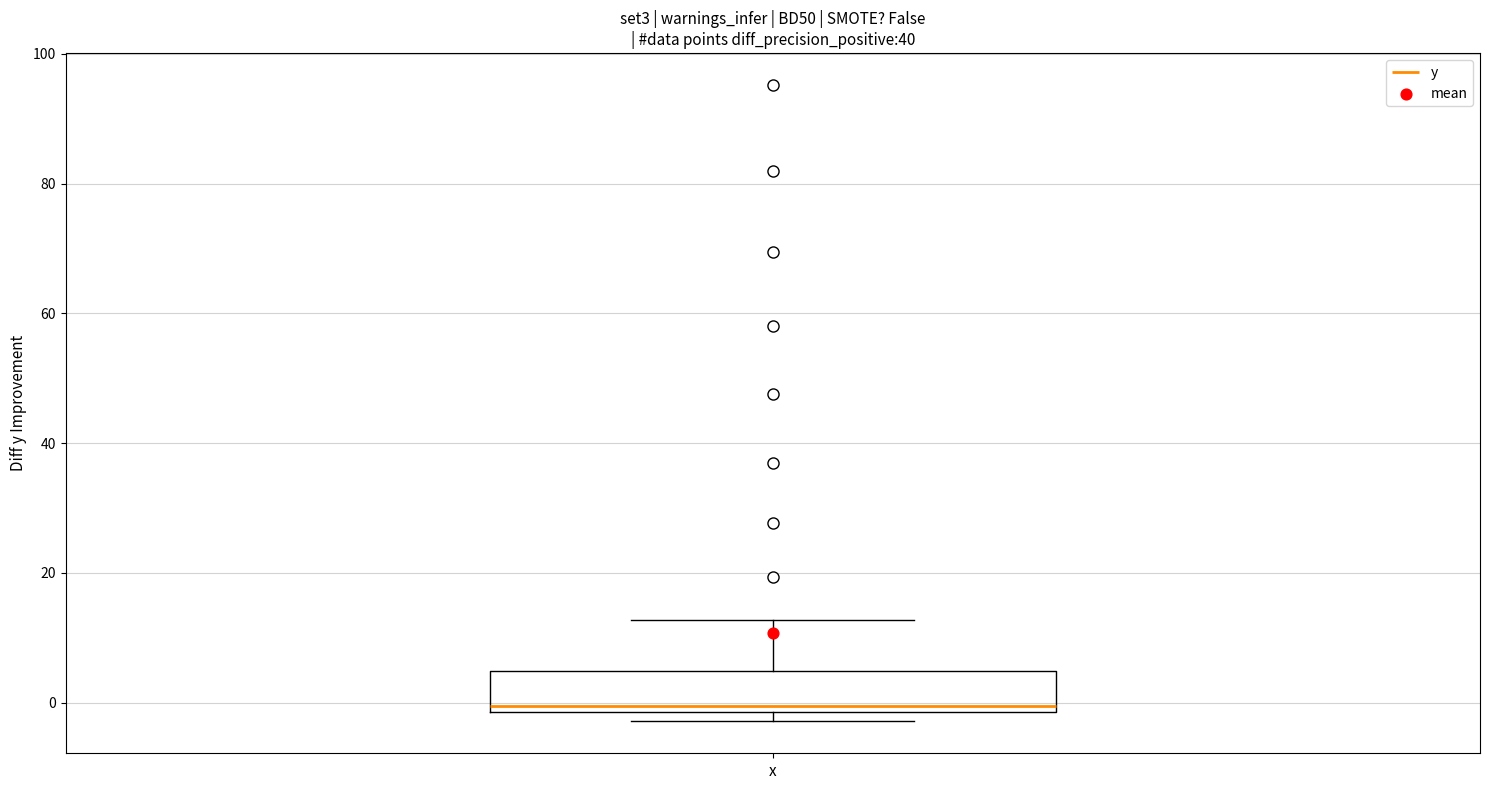

Transcribe this box plot: give where the median line is, the range the box spans, and where the two whiskers end, as read against the y-axis. The values are not printed on the chart, so give them approximately, as read against the axis.

median 0, box -2 to 4, whiskers -2 (just below the box's lower edge) to 12